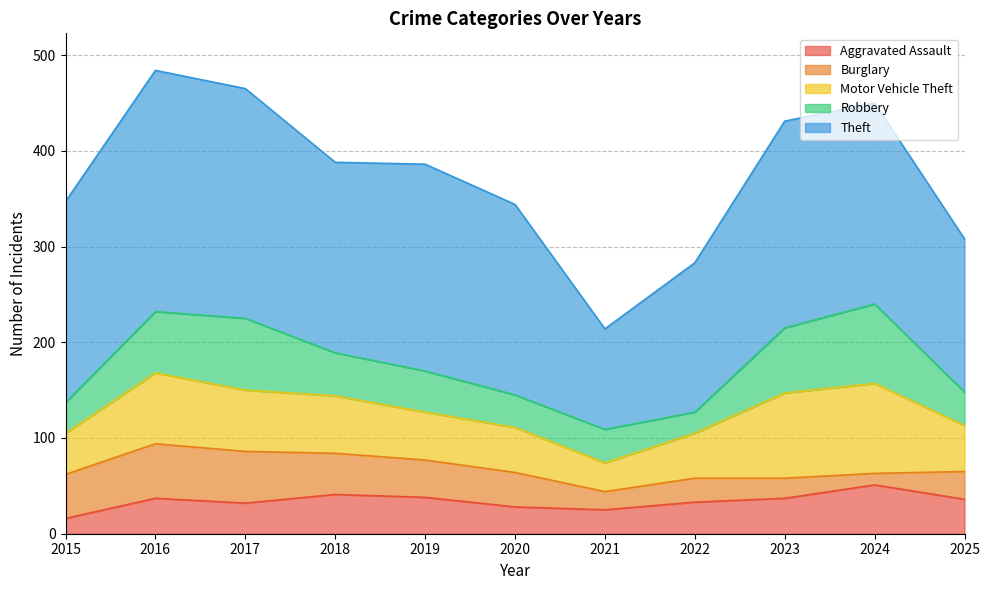

True or false: Robbery has a value of 68 at 2023.

True